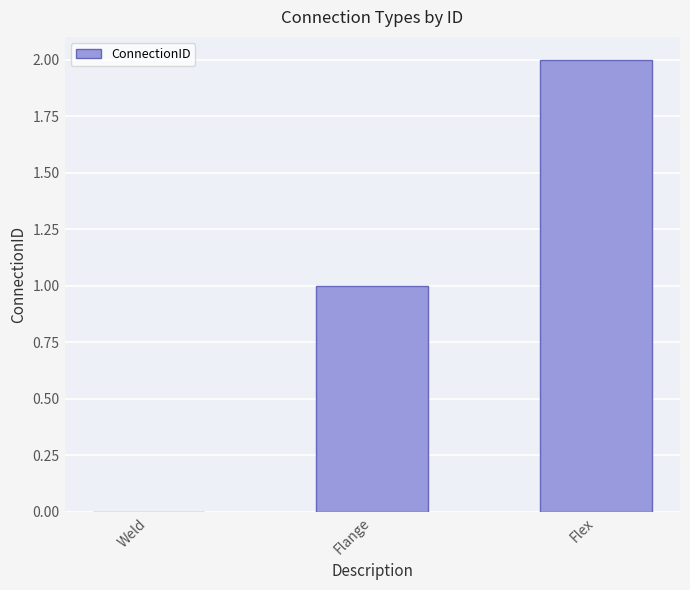

The value at Flex is 2. True or false?

True